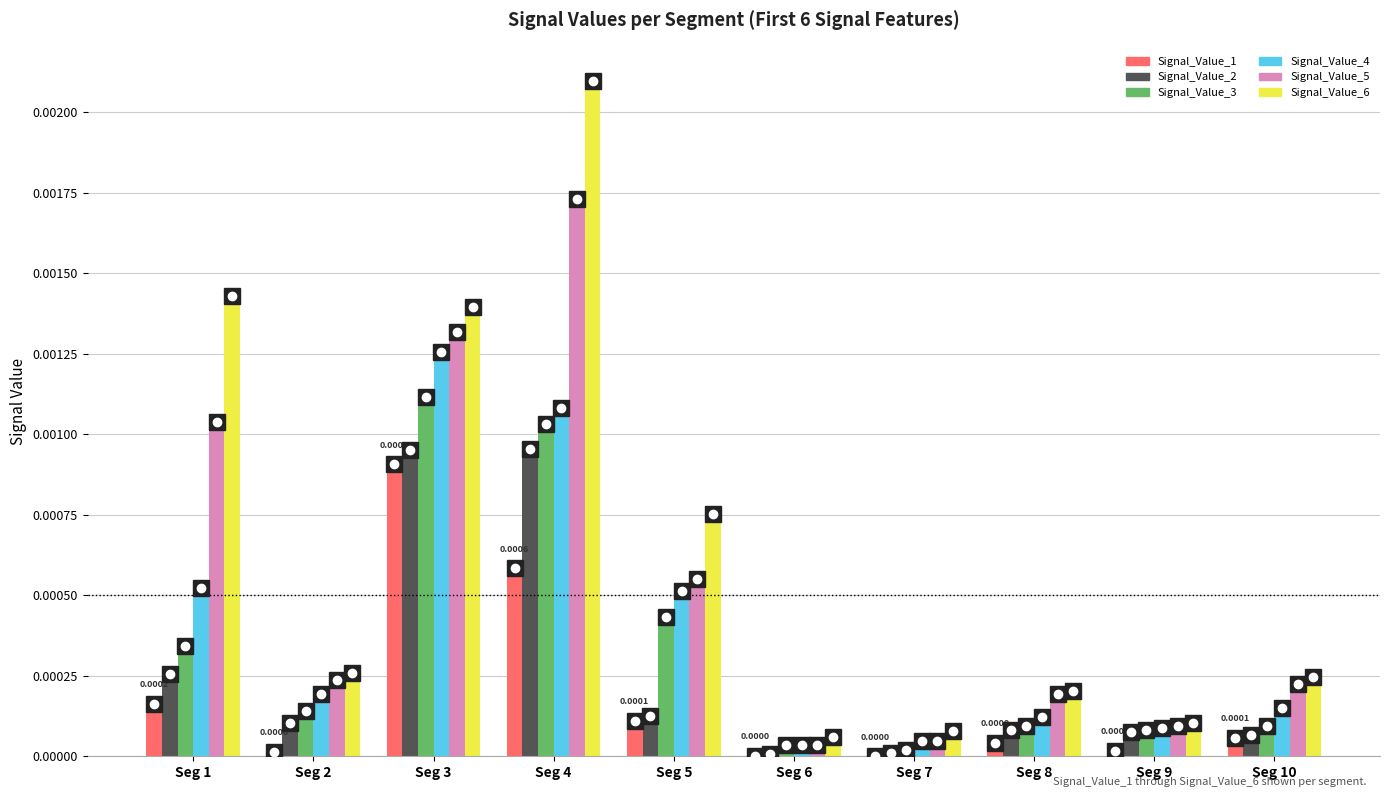

Is the value of Signal_Value_1 at Seg 8 greater than the value of Signal_Value_5 at Seg 3?

No